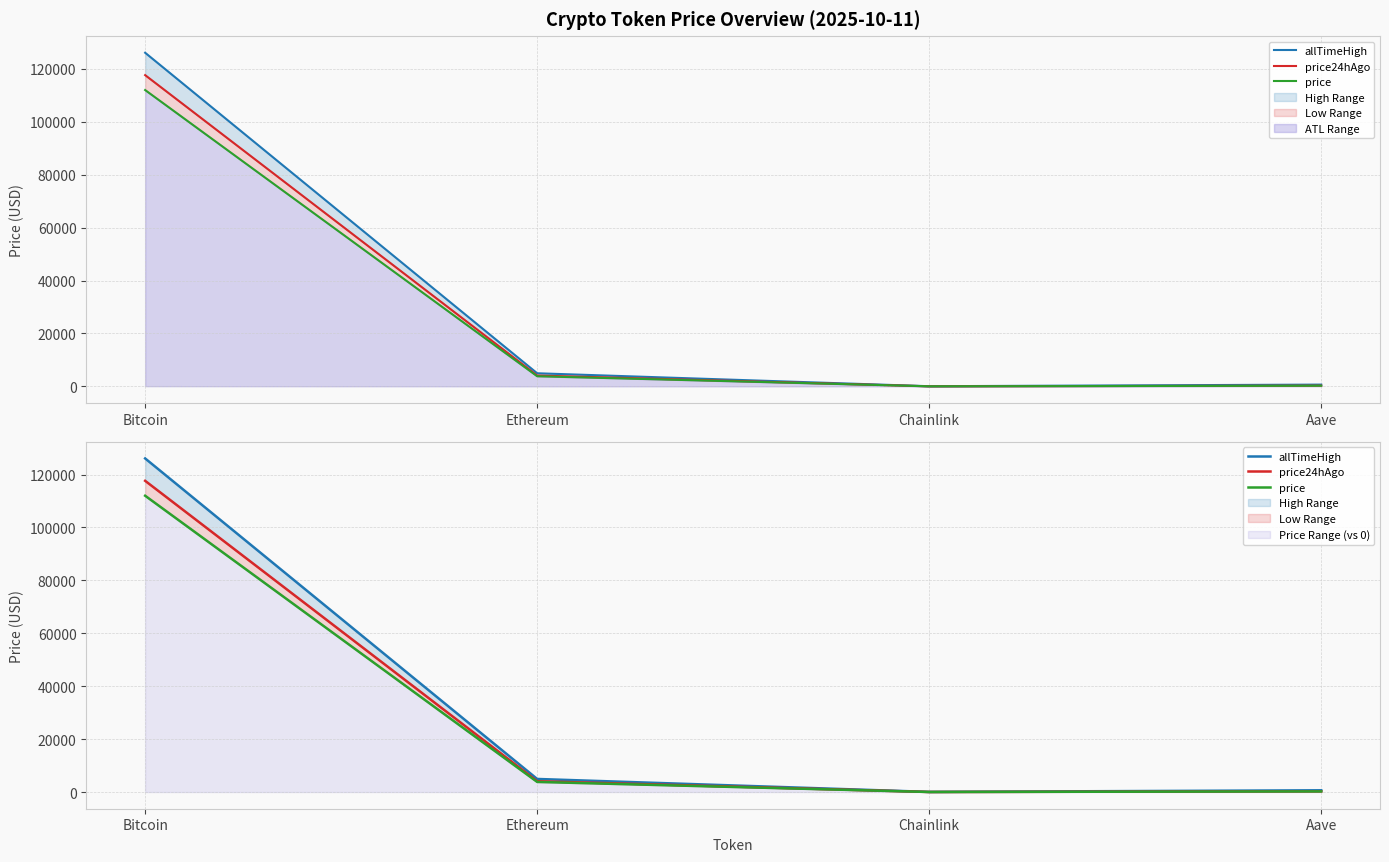

True or false: allTimeHigh has more than 0 points higher than both neighbors.

False